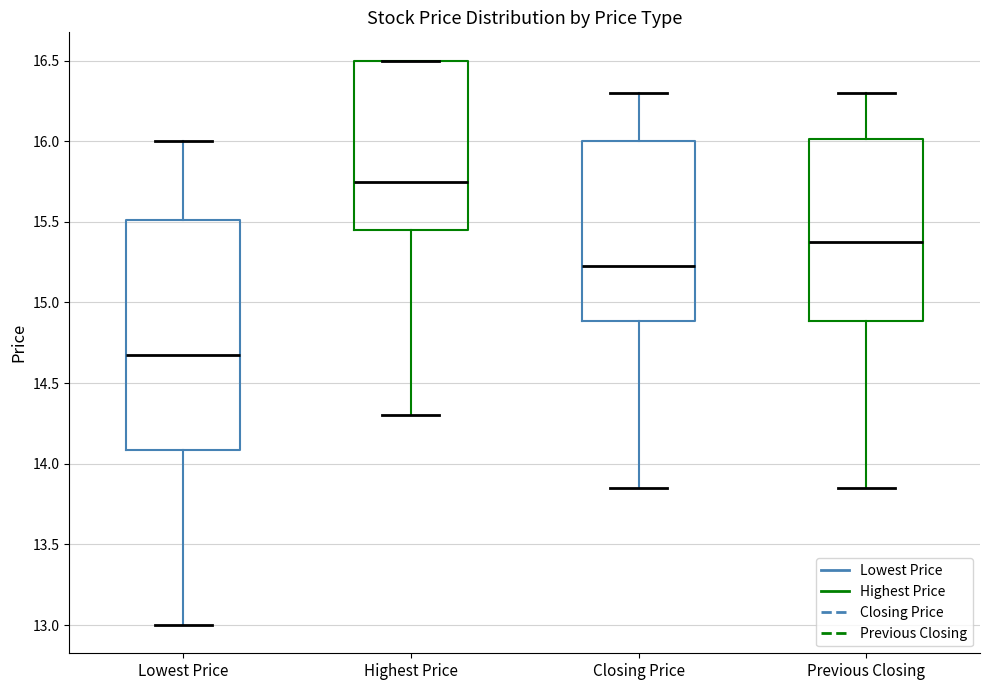

Which box's median line is the highest?

Highest Price